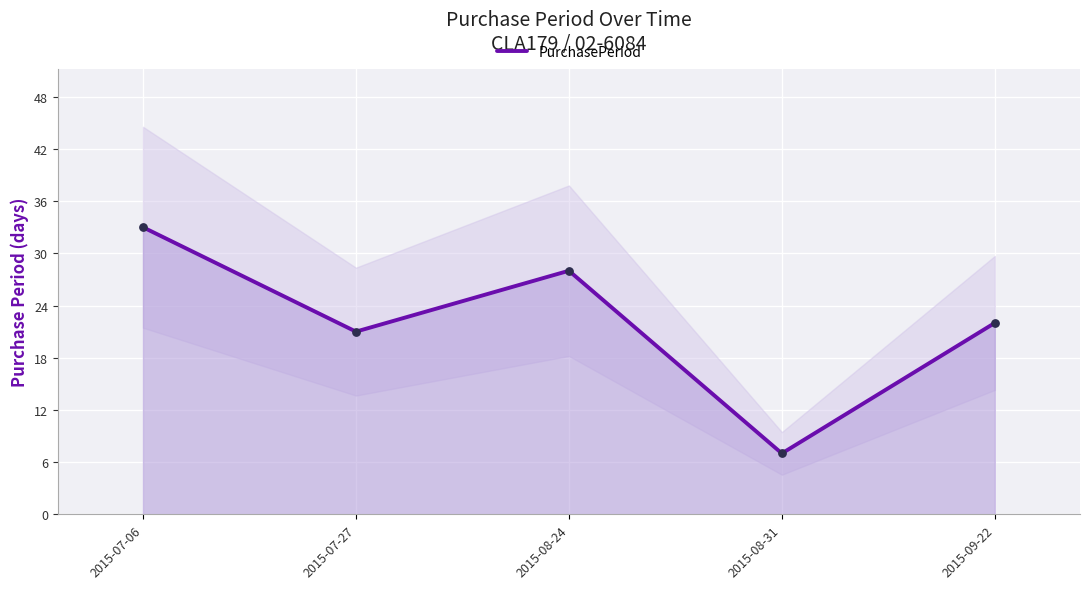

Which has a higher value, 2015-08-24 or 2015-07-27?

2015-08-24